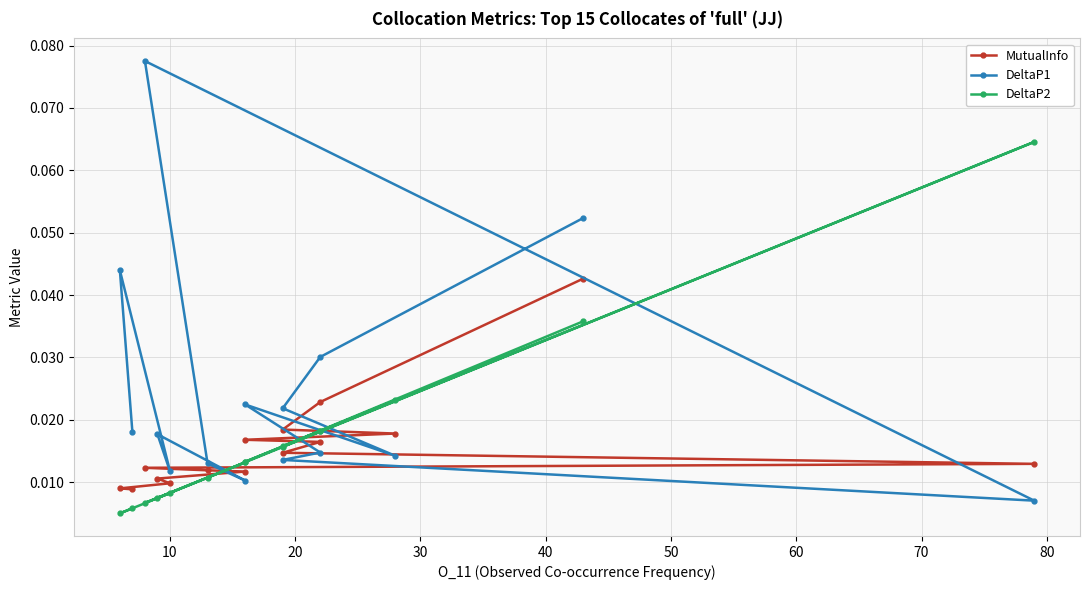

What are all the series names shown in the legend?

MutualInfo, DeltaP1, DeltaP2